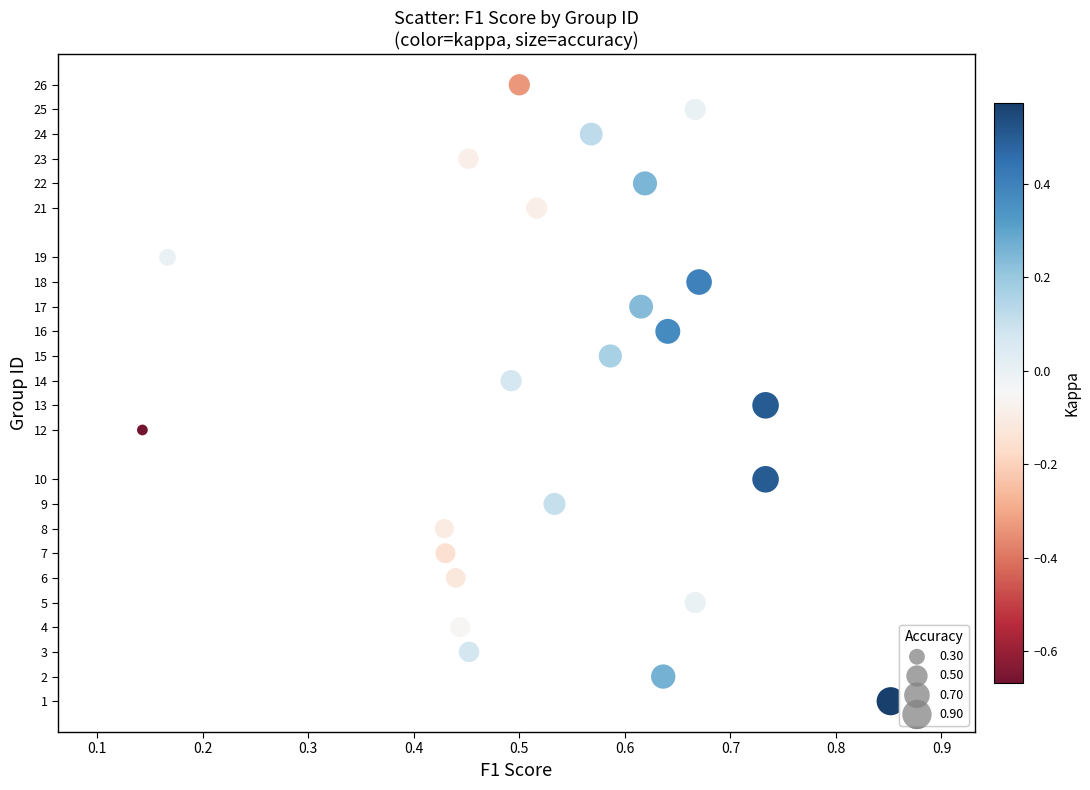

What is the range of Y values (max minus min)?

25